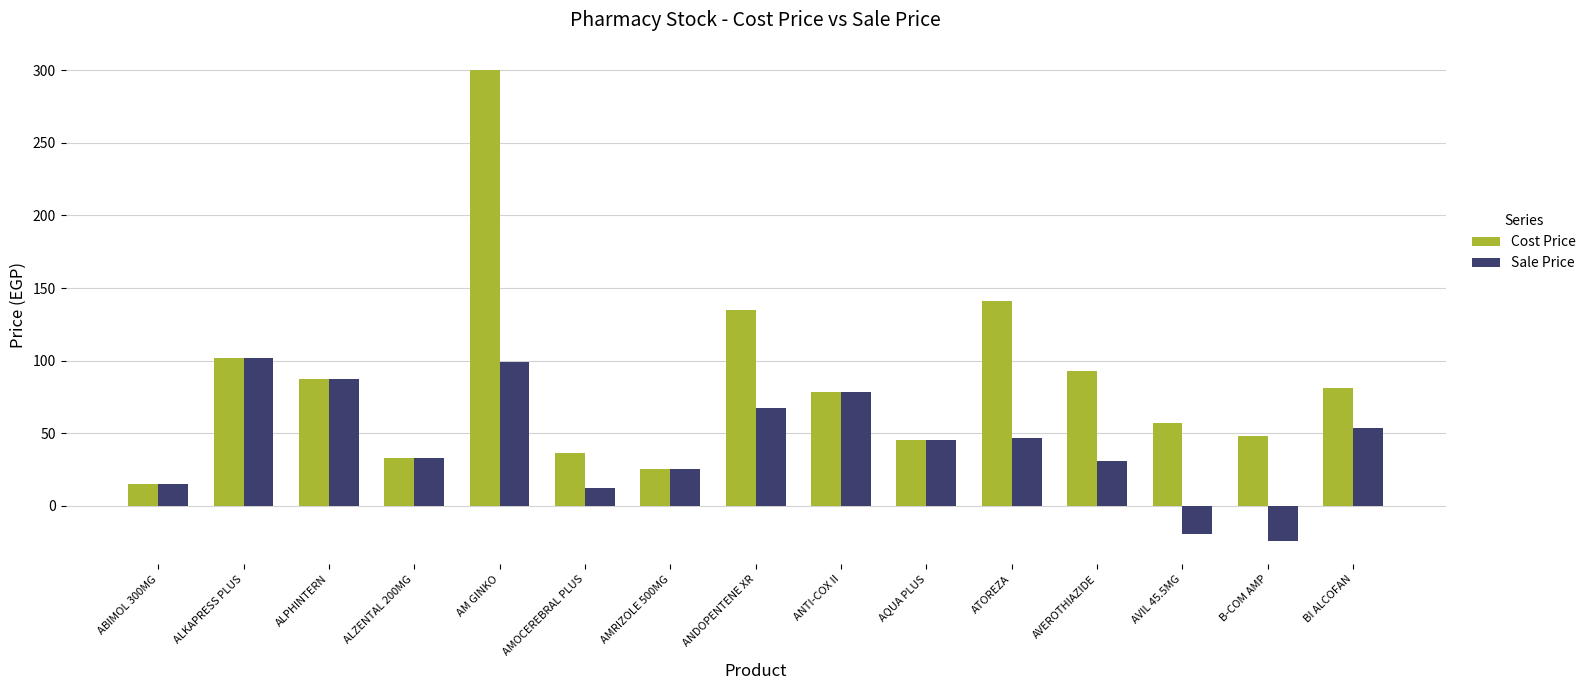

Which series changed the most between AM GINKO and AVIL 45.5MG?

Cost Price